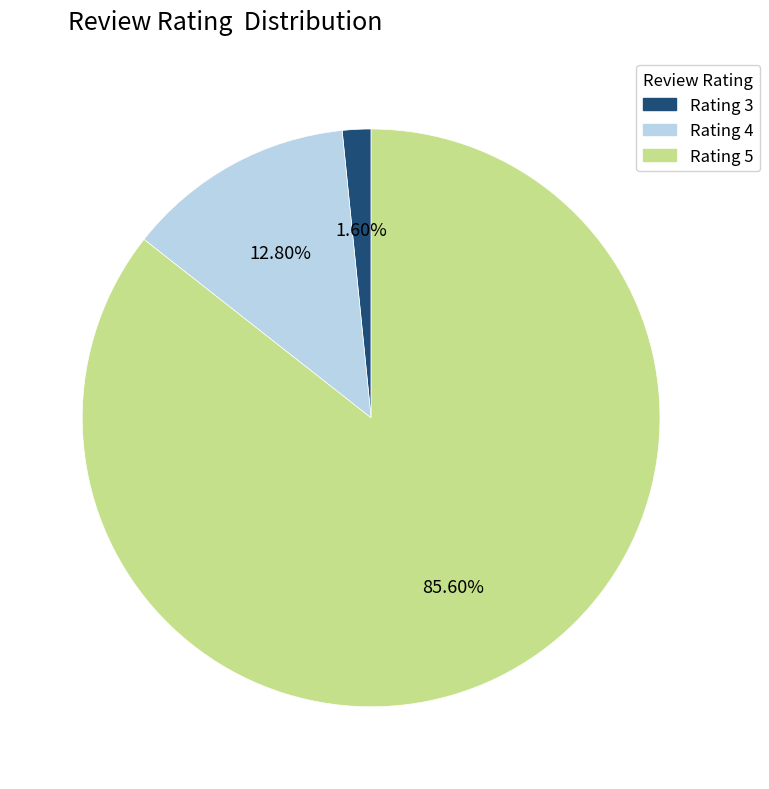

Count the number of slices in the pie.

3